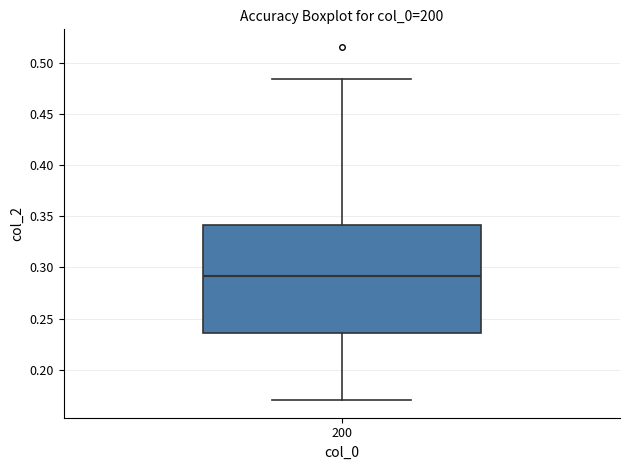

Read this box plot against the y-axis: the position of the median line, the range covered by the box, and the ends of both whiskers. The values are not printed on the chart, so give them approximately, as read against the axis.

median 0.290, box 0.235 to 0.340, whiskers 0.170 to 0.485